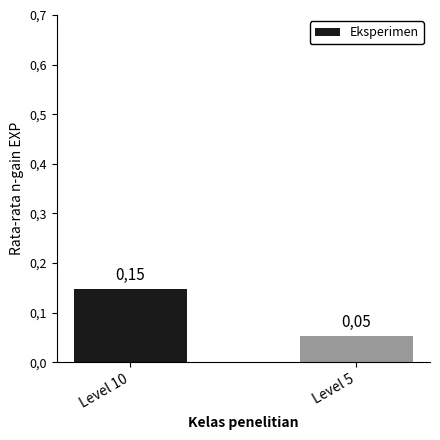

Reading left to right, extract all data points from this chart.

0.1	0.1